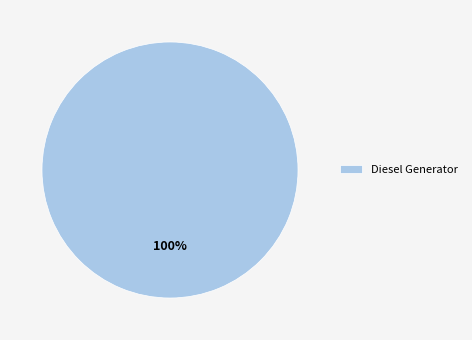

Which slice represents more than half of the pie?

Diesel Generator